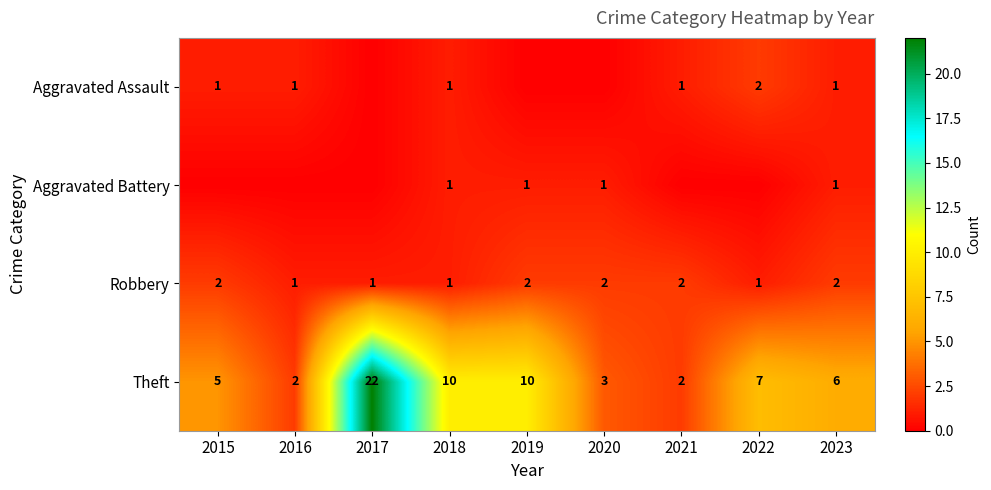

The Robbery series shows 2 at 2021. True or false?

True